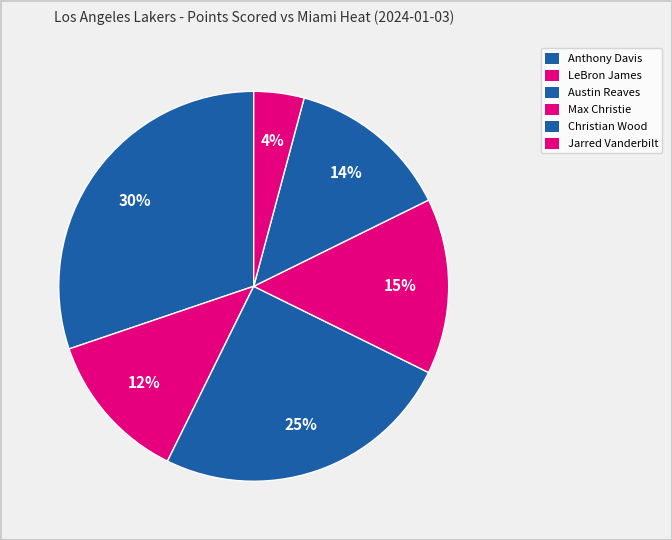

How many segments does this pie chart have?

6